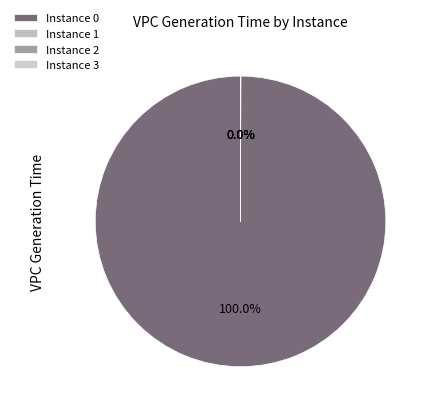

Count the number of slices in the pie.

4